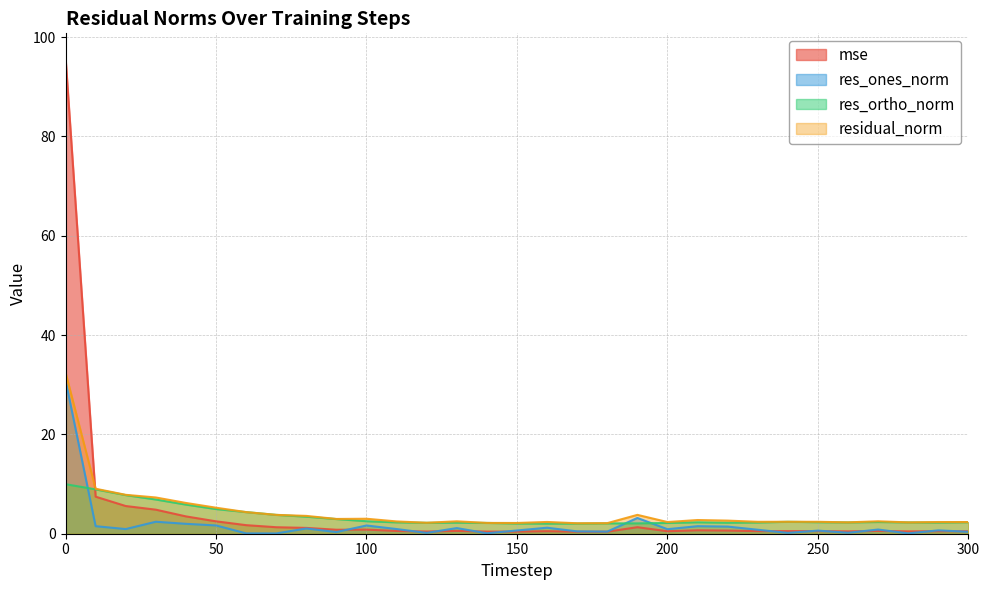

What is the minimum value for res_ones_norm?

0.1